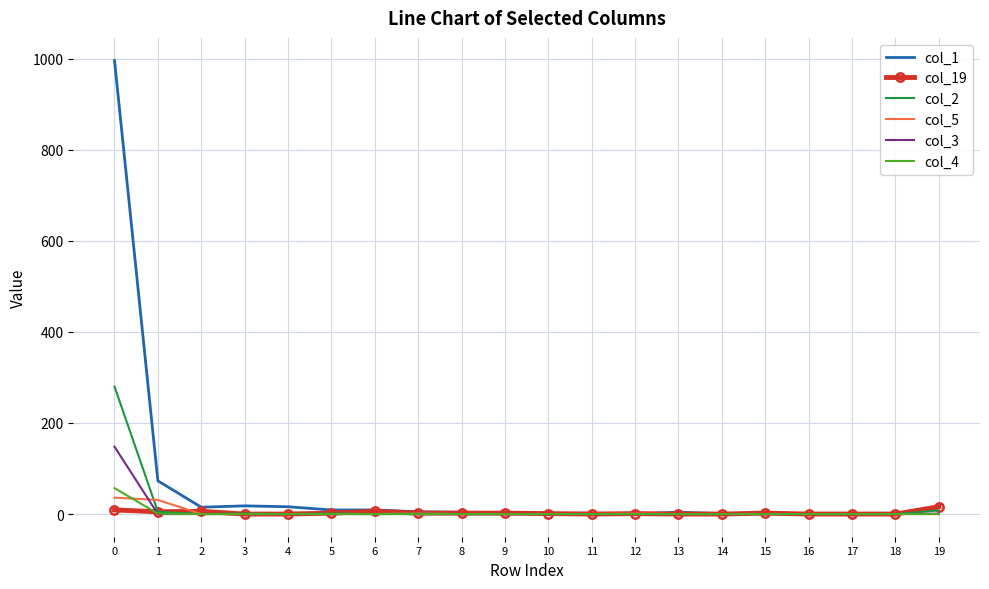

The value of col_4 at 13 is 0. True or false?

True